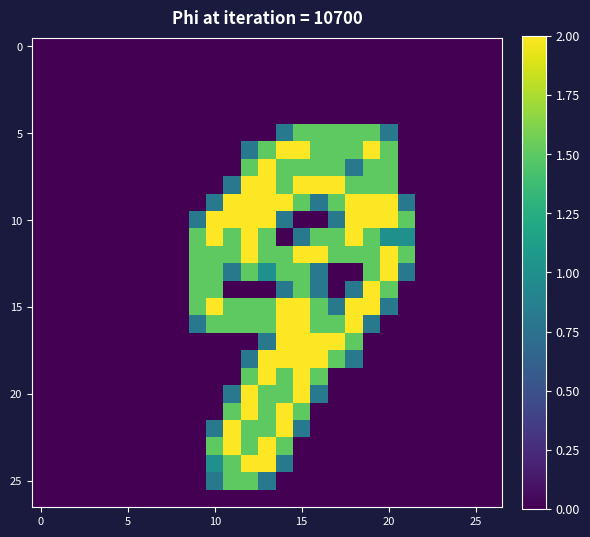

Which label corresponds to the largest value in the chart?

14